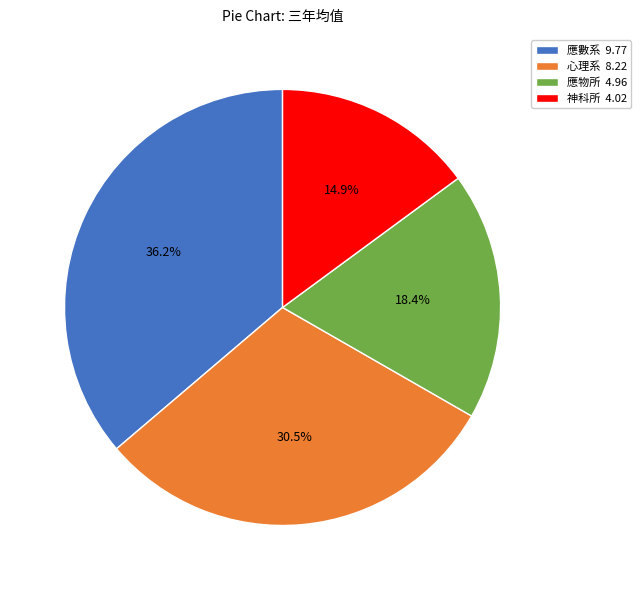

What is the ratio of the value at 心理系 8.22 to the value at 應物所 4.96?

1.7